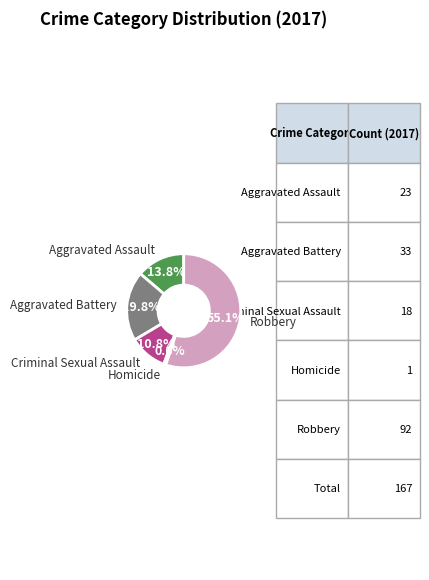

What is the ratio of the value at Robbery to the value at Aggravated Battery?

2.8